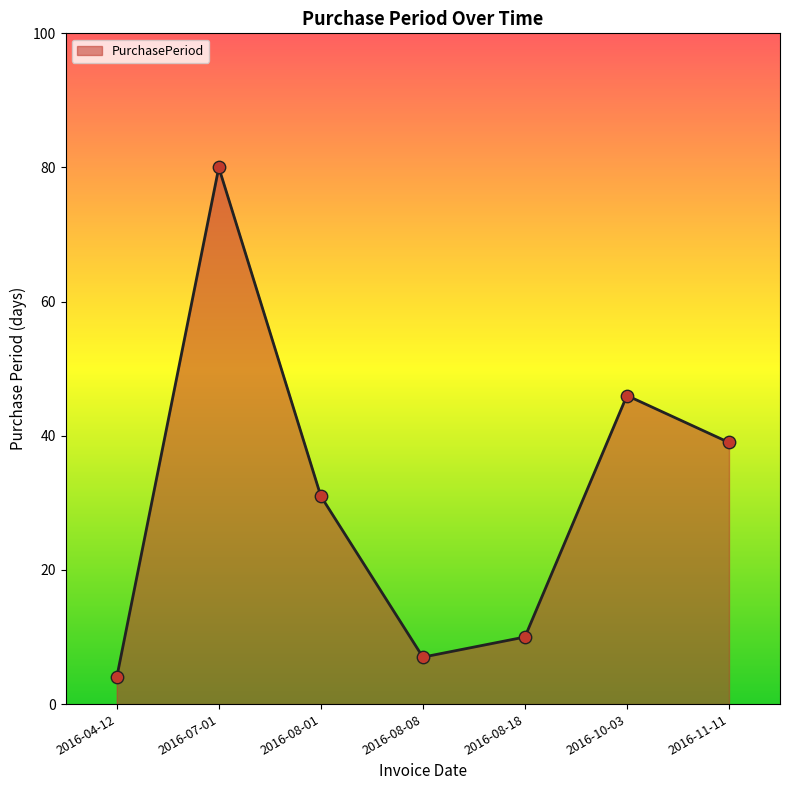

What is the ratio of the value at 2016-11-11 to the value at 2016-08-18?

3.9